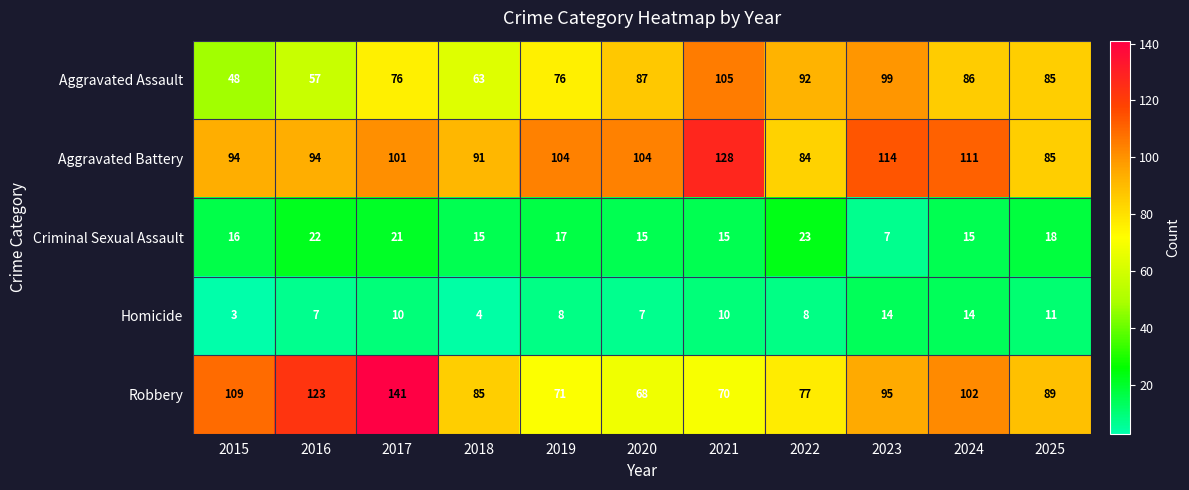

Rank the series by their maximum value, from lowest to highest.

Homicide, Criminal Sexual Assault, Aggravated Assault, Aggravated Battery, Robbery